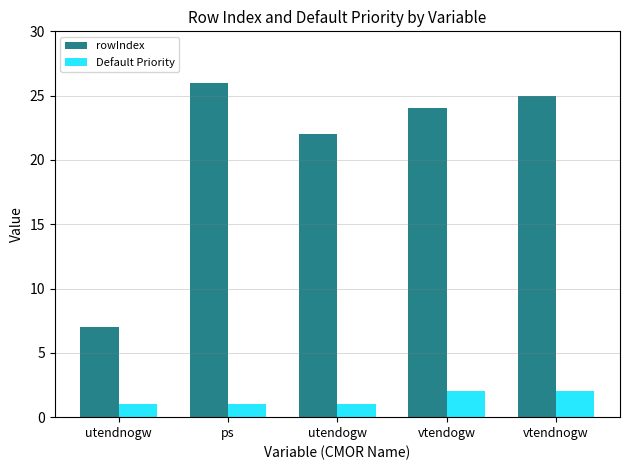

How many values in the rowIndex series are below 24?

2